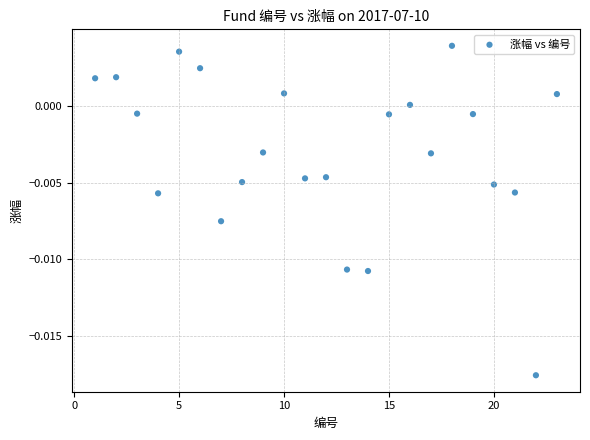

What is the range of X values (max minus min)?

22.0